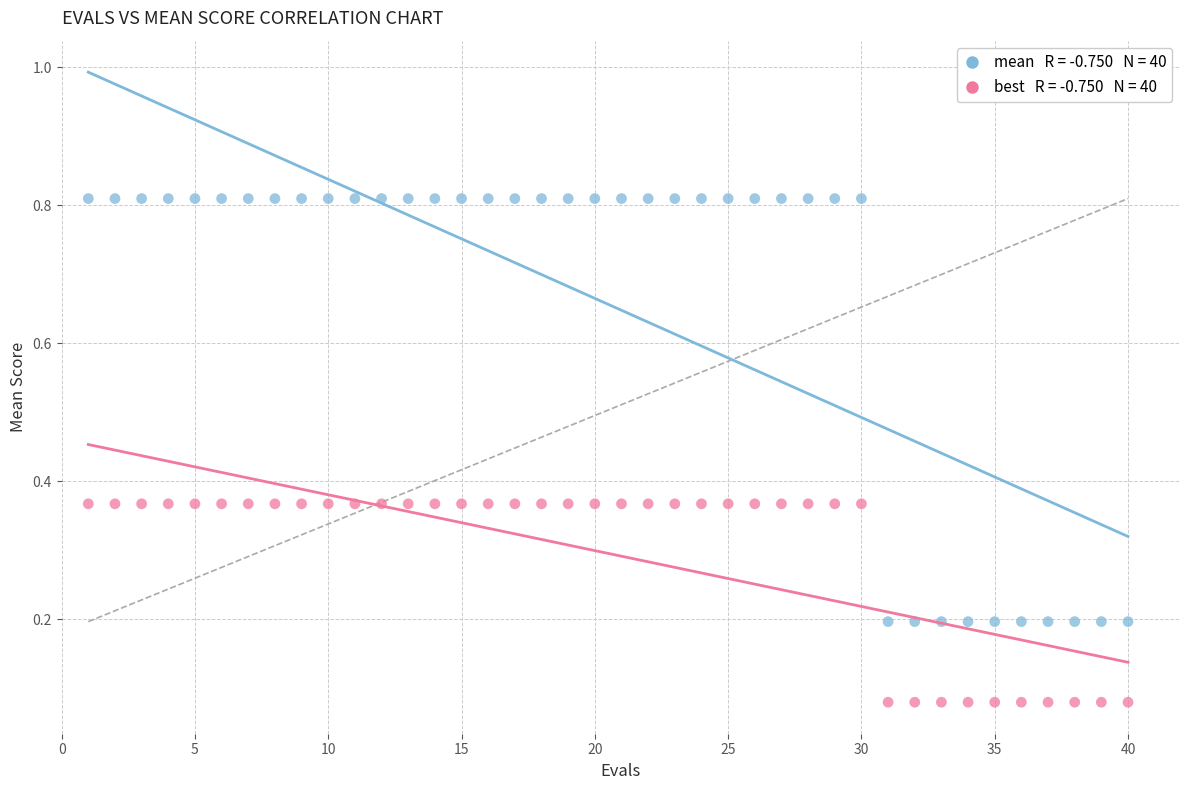

Across all data points, what is the range of X values (max minus min)?

39.0